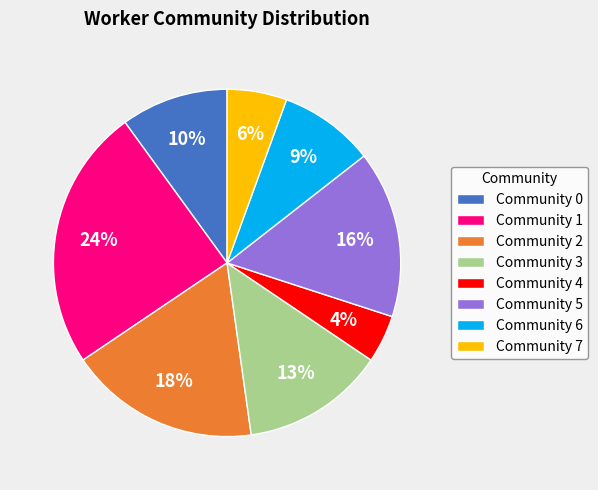

Between Community 1 and Community 6, which is larger?

Community 1